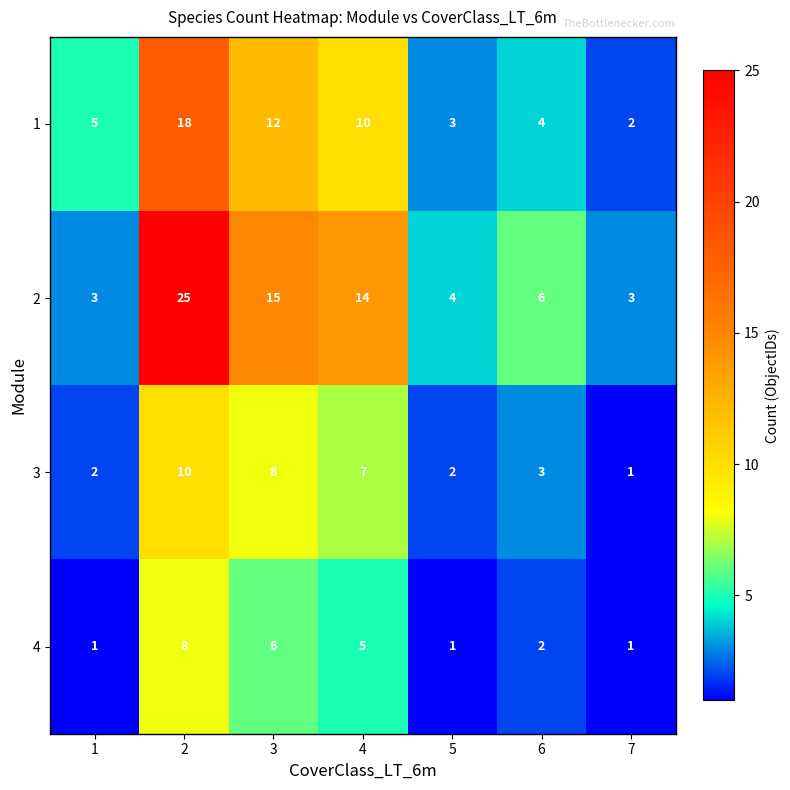

Where is 2 nearest to the value 14?

4